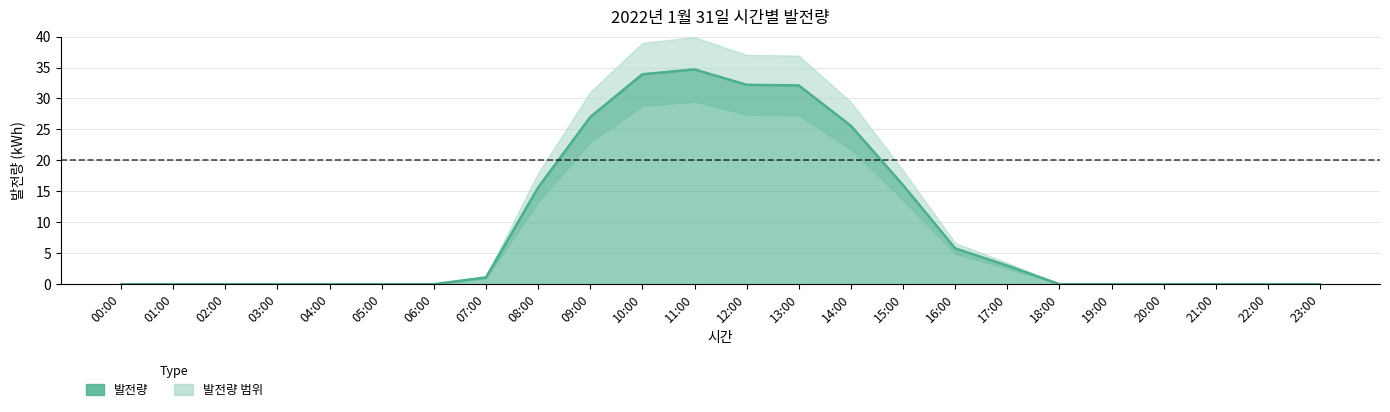

Rank the categories by value from lowest to highest.

00:00, 01:00, 02:00, 03:00, 04:00, 05:00, 06:00, 18:00, 19:00, 20:00, 21:00, 22:00, 23:00, 07:00, 17:00, 16:00, 08:00, 15:00, 14:00, 09:00, 13:00, 12:00, 10:00, 11:00